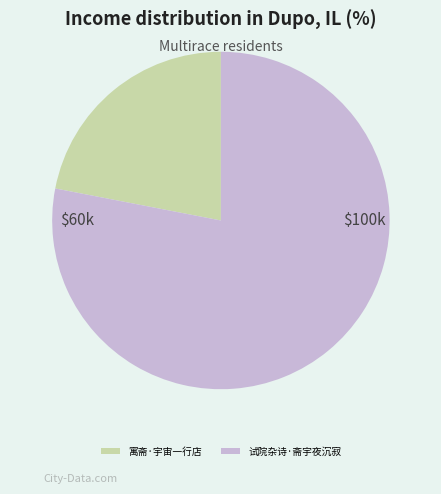

Which has a higher value, 寓斋·宇宙一行店 or 试院杂诗·斋宇夜沉寂?

试院杂诗·斋宇夜沉寂